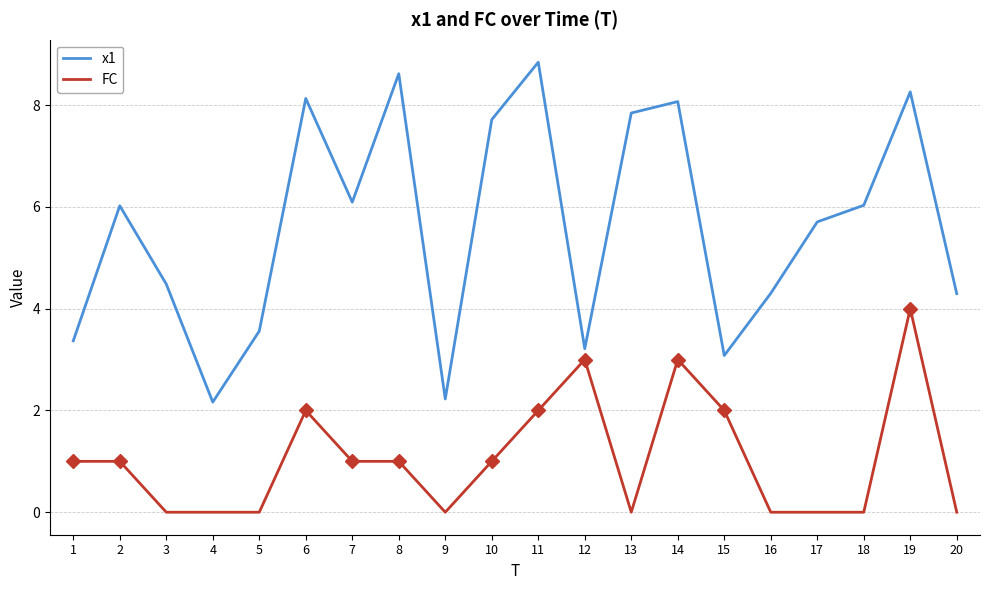

Which series has the largest range (max minus min)?

x1